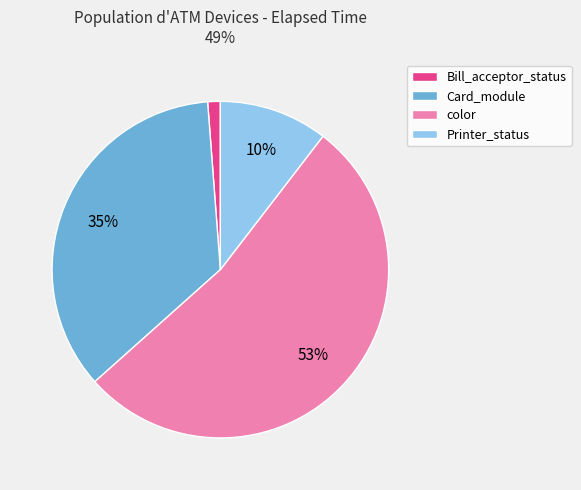

How many segments does this pie chart have?

4